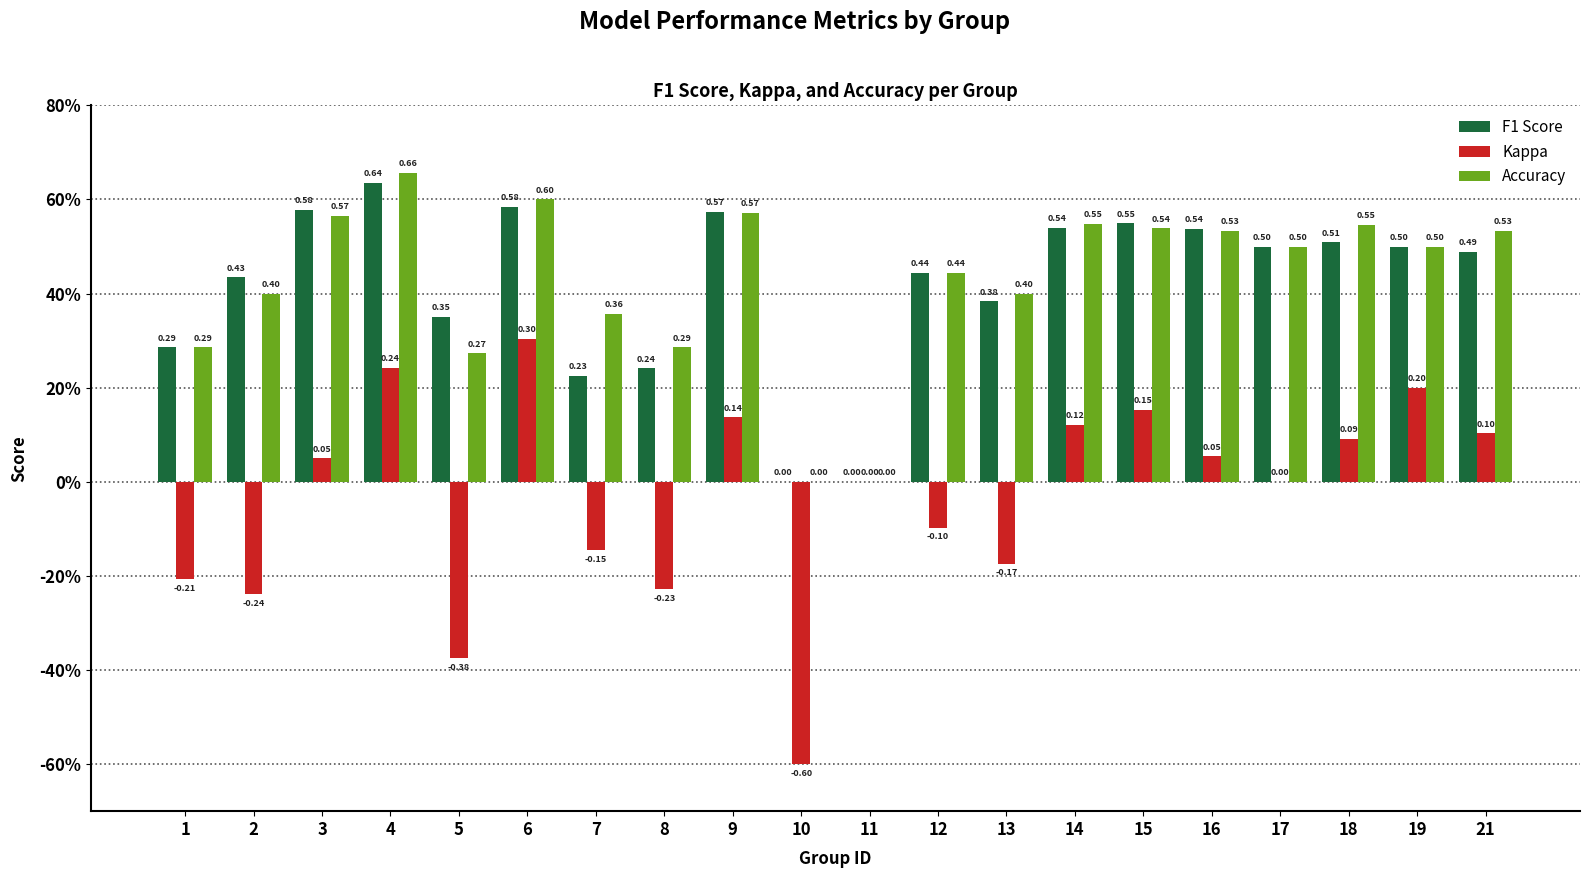

The f1 series shows 0.2 at 12. True or false?

False